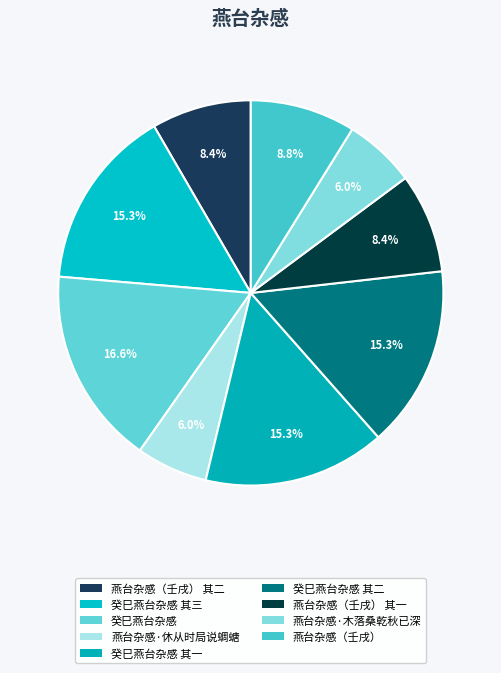

What is the largest slice in the pie chart?

癸巳燕台杂感